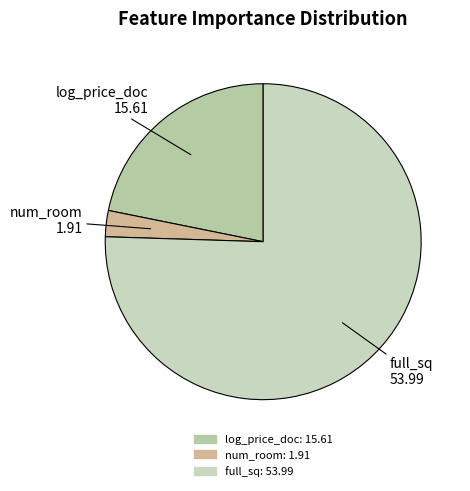

What is the smallest slice in the pie chart?

num_room